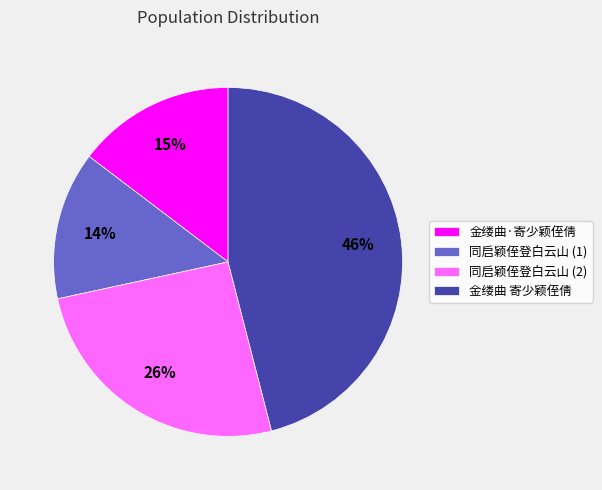

Which category has the biggest portion of the pie?

金缕曲 寄少颖侄倩